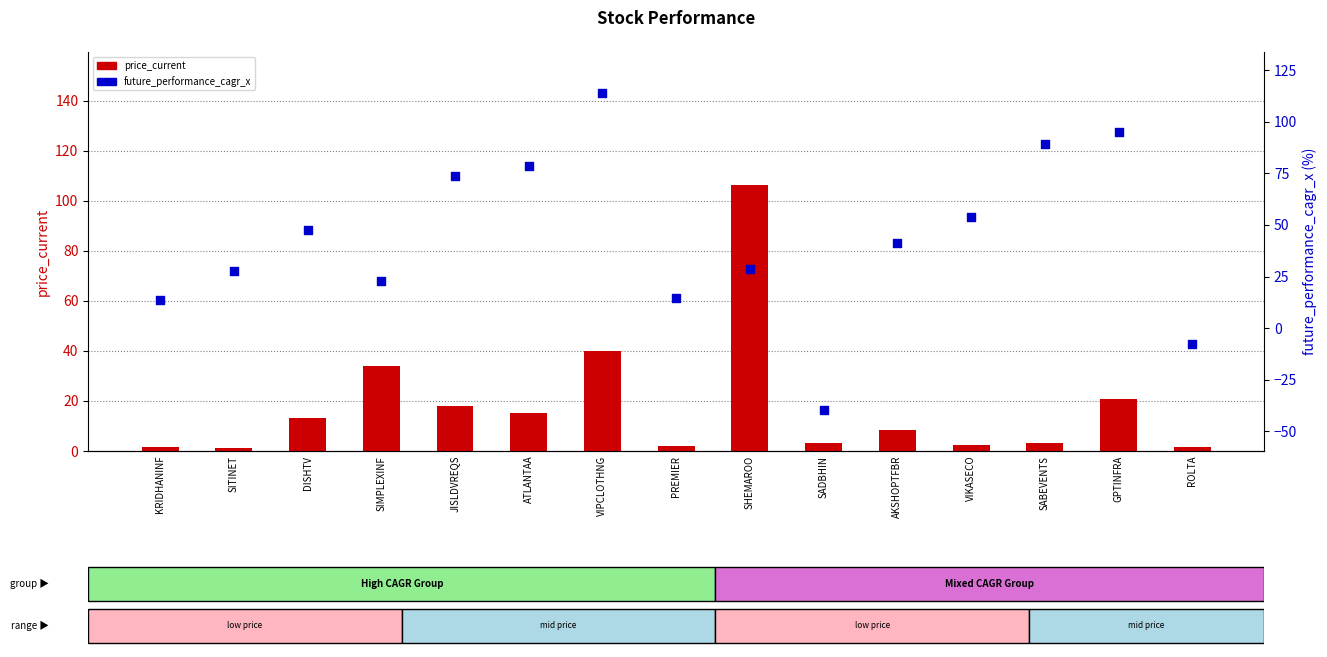

Which series has the largest Y range (max minus min)?

future_performance_cagr_x